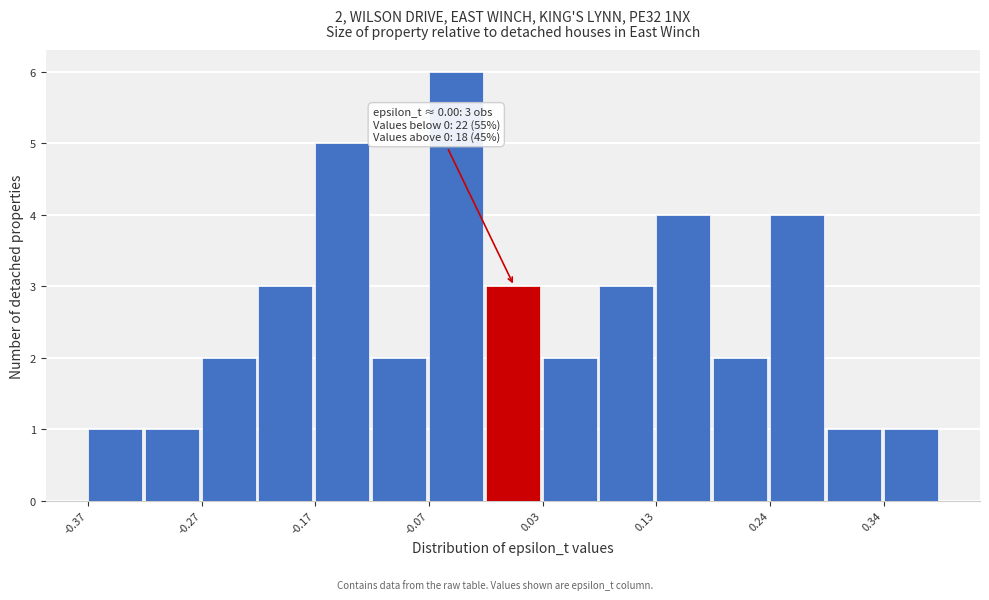

Around what value on the x-axis is the tallest bar? Give the approximate position of its centre, as read against the axis.

-0.04